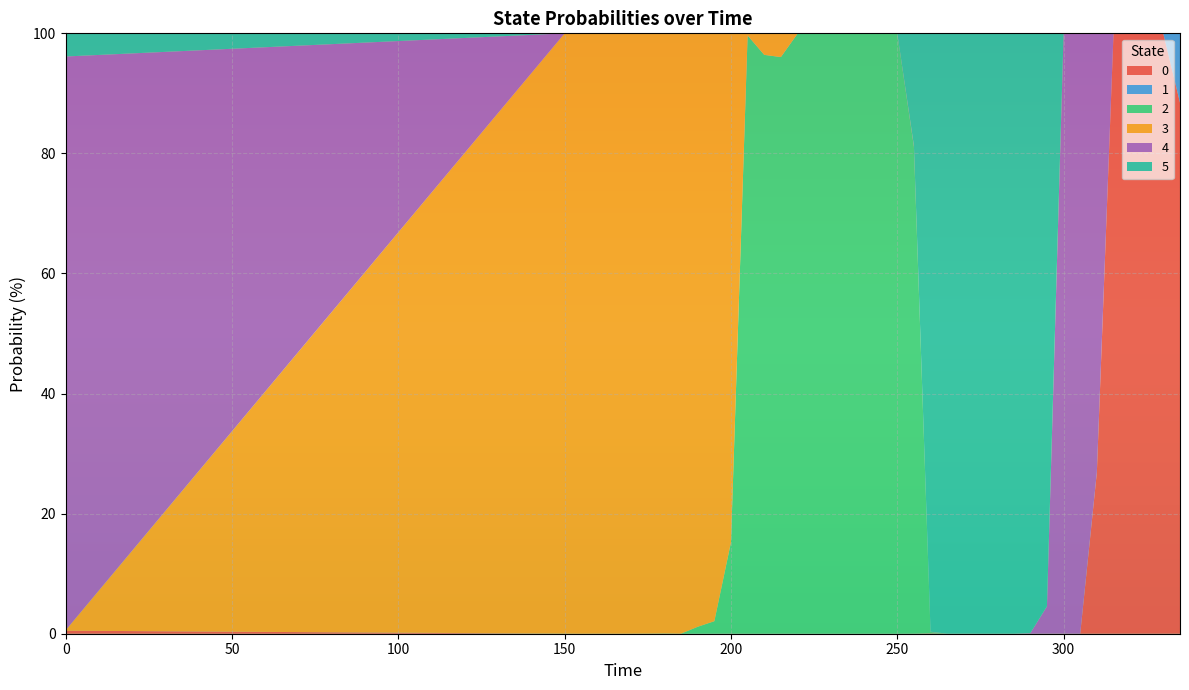

Reading right to left, extract all data points from this chart.

0: 88.4	99.9	100.0	99.9	99.9	26.8	0.0	0.0	0.0	0.0	0.0	0.0	0.0	0.0	0.0	0.1	0.0	0.0	0.0	0.0	0.0	0.0	0.0	0.0	0.0	0.0	0.0	0.0	0.0	0.0	0.0	0.0	0.0	0.0	0.0	0.0	0.0	0.0	0.5
1: 11.5	0.1	0.0	0.0	0.0	0.0	0.0	0.0	0.0	0.0	0.0	0.0	0.0	0.0	0.0	0.0	0.0	0.0	0.0	0.0	0.0	0.0	0.0	0.0	0.0	0.0	0.0	0.0	0.0	0.0	0.0	0.0	0.0	0.0	0.0	0.0	0.0	0.0	0.0
2: 0.0	0.0	0.0	0.0	0.0	0.0	0.0	0.0	0.0	0.0	0.0	0.0	0.0	0.0	0.0	0.2	81.1	100.0	100.0	100.0	100.0	100.0	100.0	99.9	96.0	96.4	99.6	15.2	2.1	1.2	0.0	0.0	0.0	0.0	0.0	0.0	0.0	0.0	0.0
3: 0.0	0.0	0.0	0.0	0.0	0.0	0.0	0.0	0.0	0.0	0.0	0.0	0.0	0.0	0.0	0.0	0.0	0.0	0.0	0.0	0.0	0.0	0.0	0.1	3.9	3.6	0.3	84.7	97.9	98.8	100.0	100.0	100.0	100.0	100.0	100.0	100.0	100.0	0.1
4: 0.0	0.0	0.0	0.1	0.1	73.1	100.0	99.8	4.6	0.1	0.0	0.0	0.0	0.0	0.0	0.0	0.1	0.0	0.0	0.0	0.0	0.0	0.0	0.0	0.0	0.0	0.0	0.0	0.0	0.0	0.0	0.0	0.0	0.0	0.0	0.0	0.0	0.0	95.5
5: 0.0	0.0	0.0	0.0	0.0	0.0	0.0	0.1	95.4	99.9	100.0	100.0	100.0	100.0	100.0	99.7	18.7	0.0	0.0	0.0	0.0	0.0	0.0	0.0	0.0	0.0	0.0	0.0	0.0	0.0	0.0	0.0	0.0	0.0	0.0	0.0	0.0	0.0	3.9